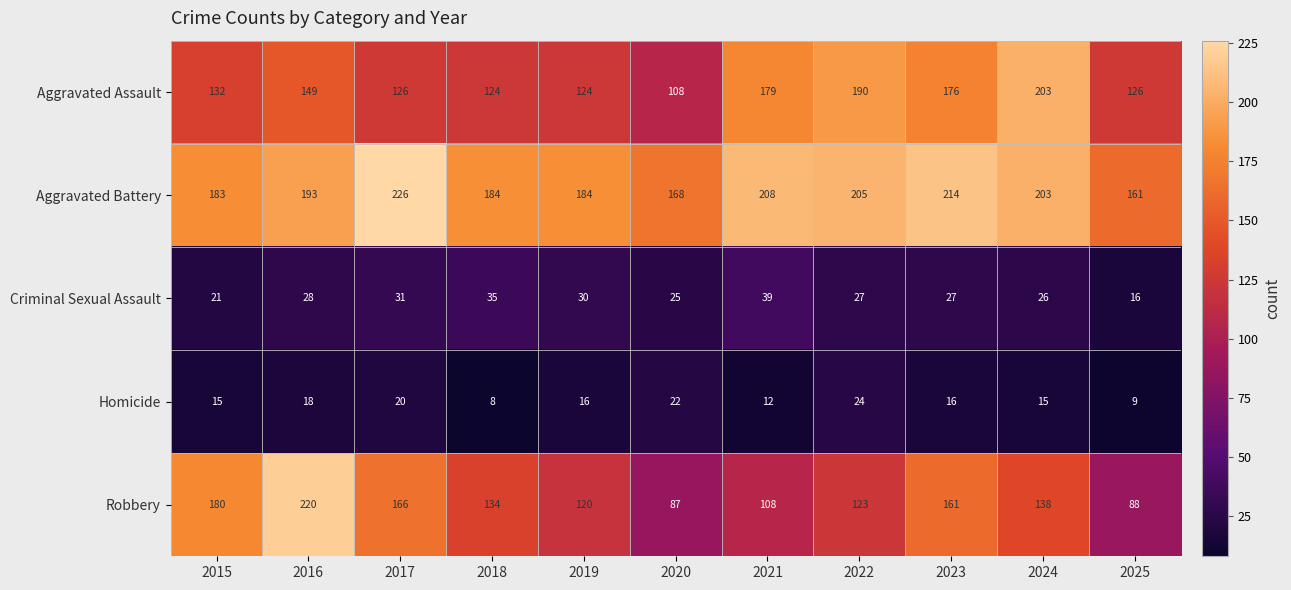

What is the average value of the Criminal Sexual Assault series?

28